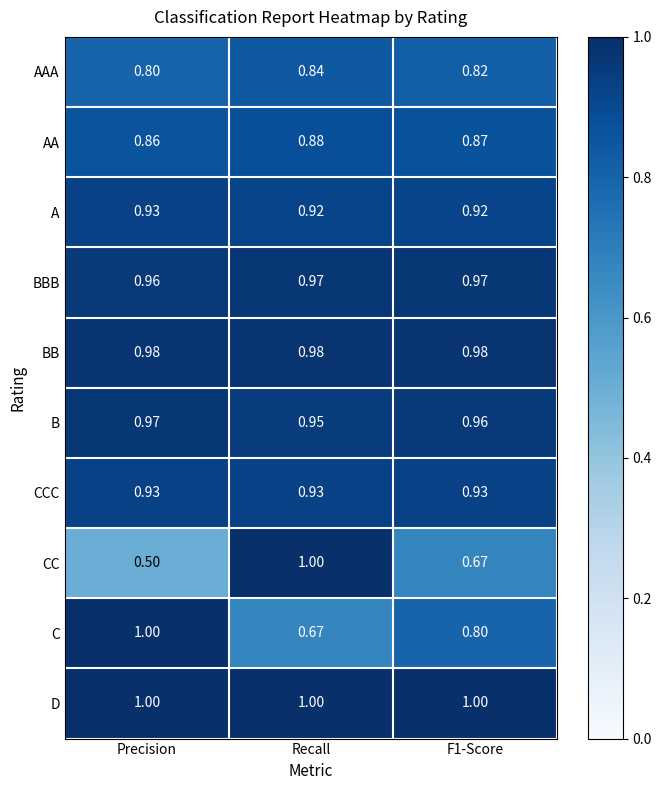

What is the difference between the highest and lowest values at F1-Score?

0.3